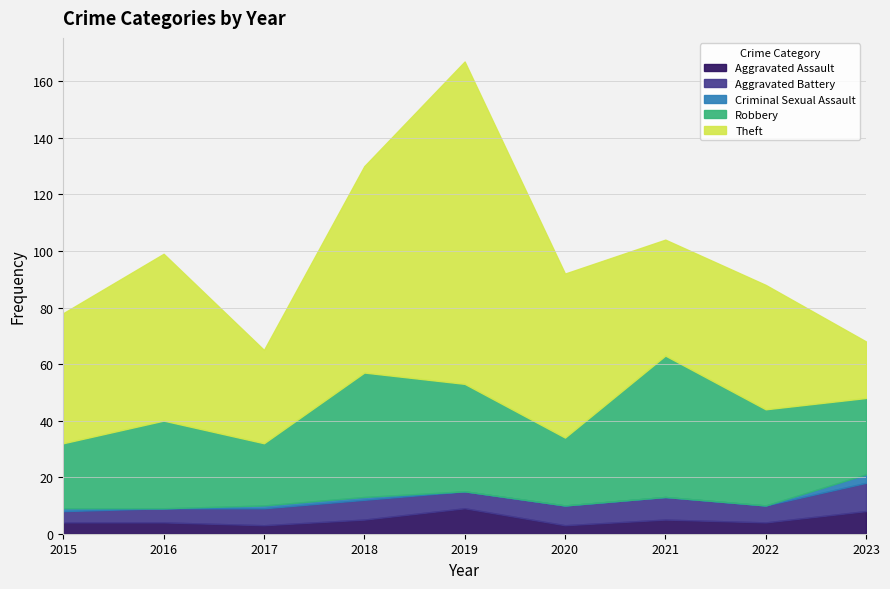

Which has a higher value, 2018 or 2020?

2018